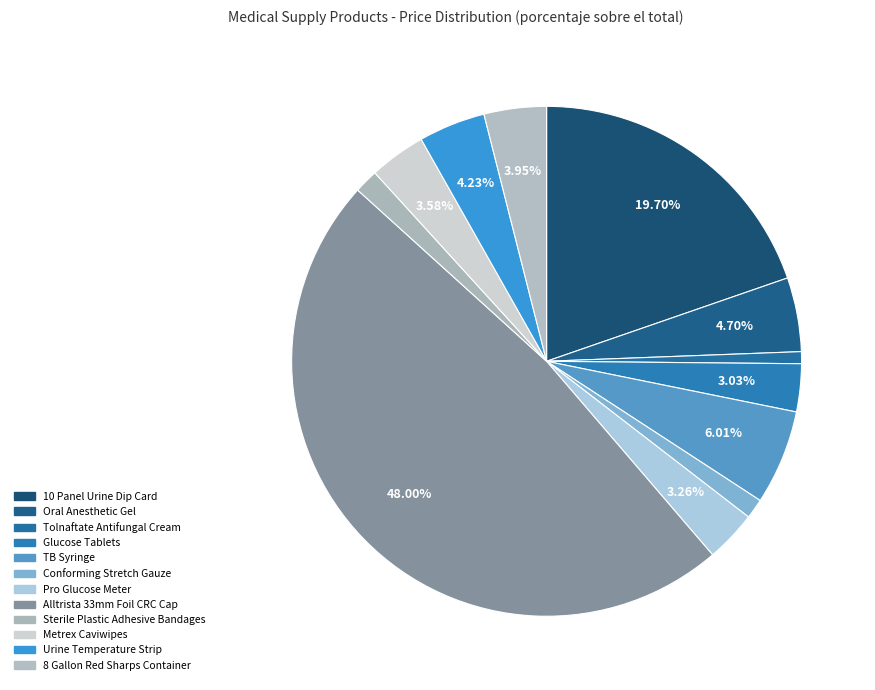

What portion of the pie excludes Tolnaftate Antifungal Cream?

99.2%